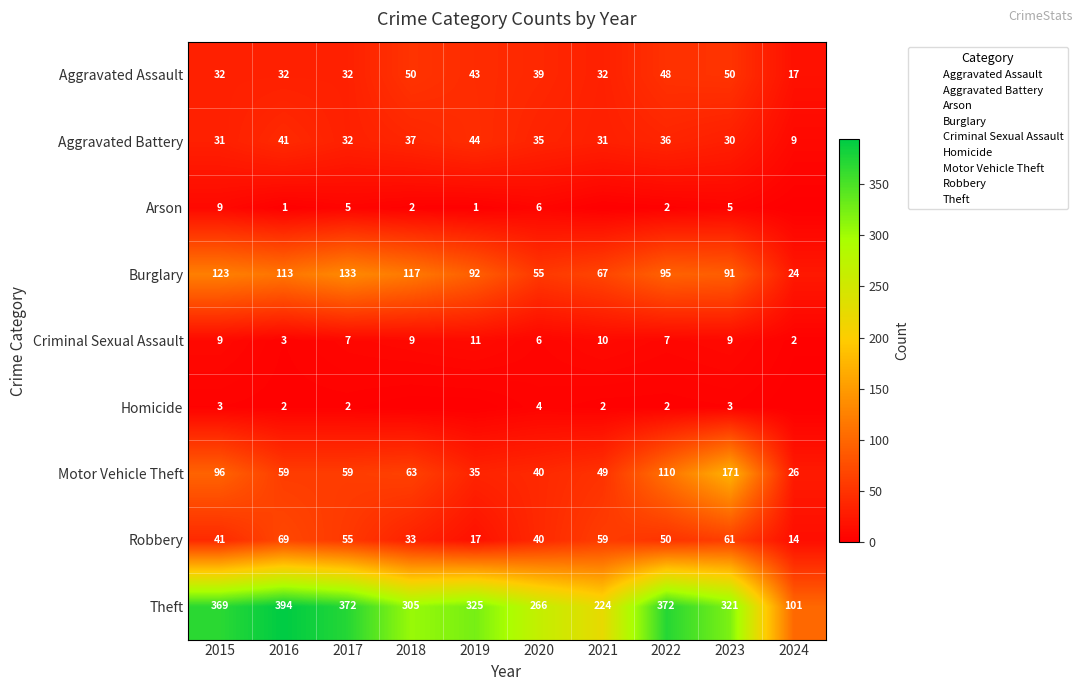

Is it true that Theft equals 321 at 2023?

True